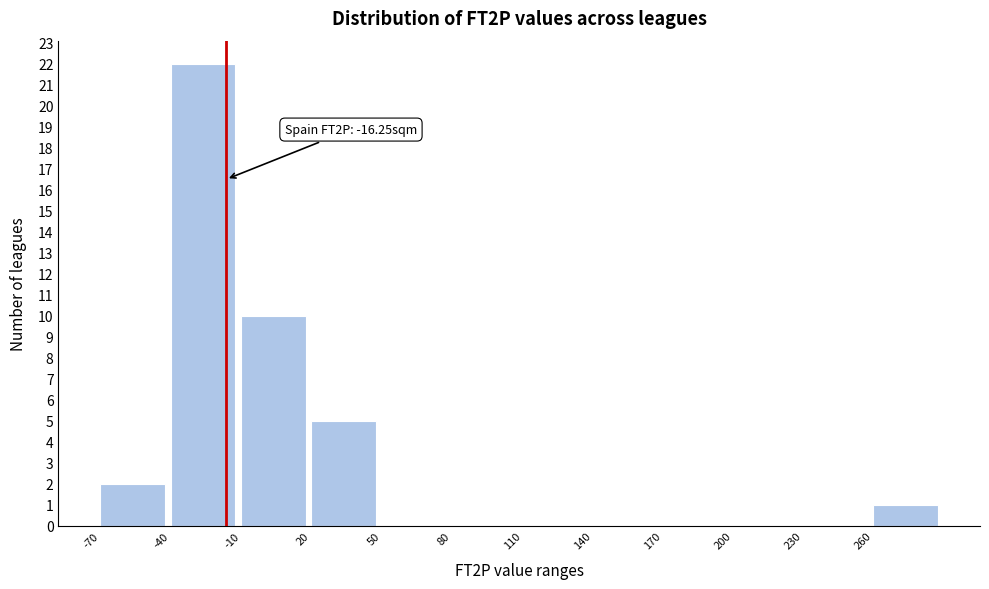

Which range on the x-axis has the tallest bar?

-40 to -10